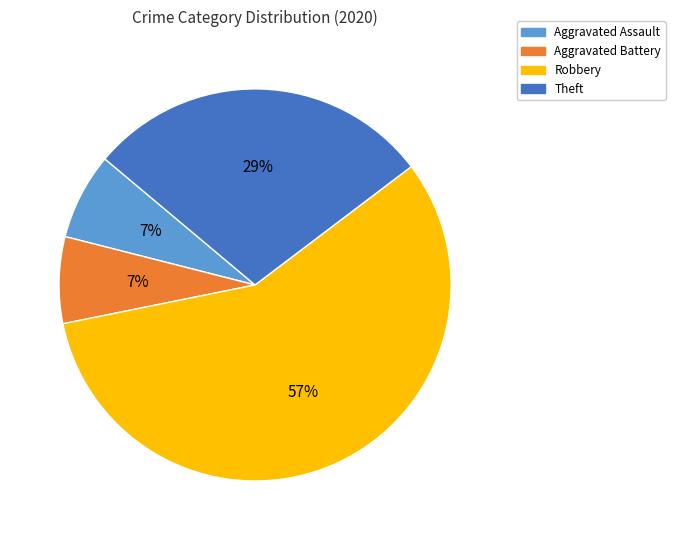

Which category has the biggest portion of the pie?

Robbery